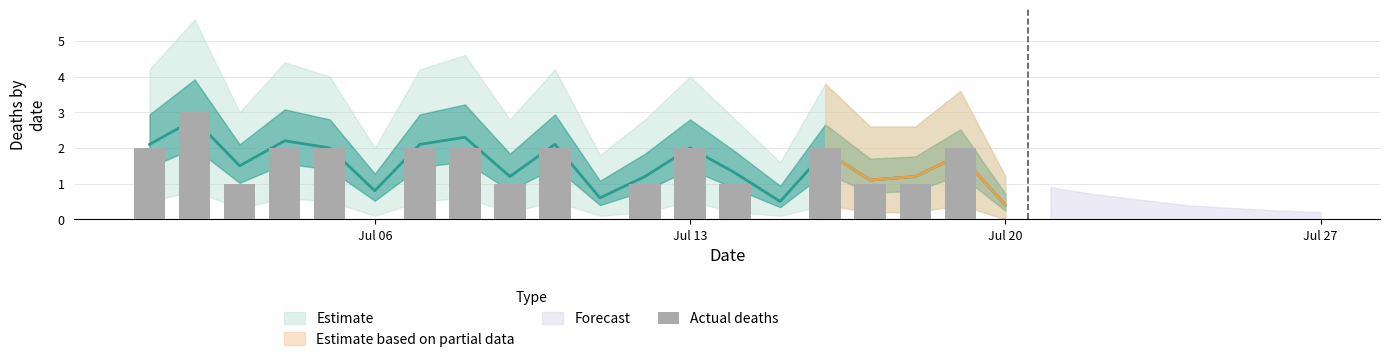

How many data points does each series have?

20